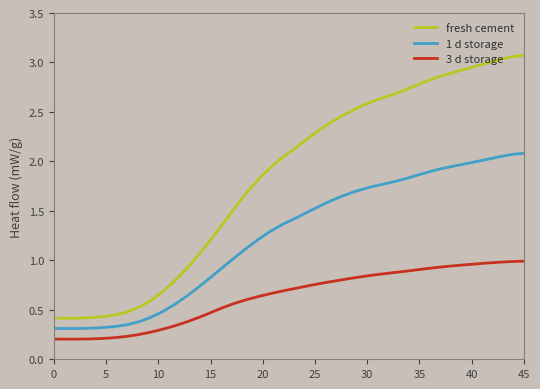

What are all the series names shown in the legend?

fresh cement, 1 d storage, 3 d storage